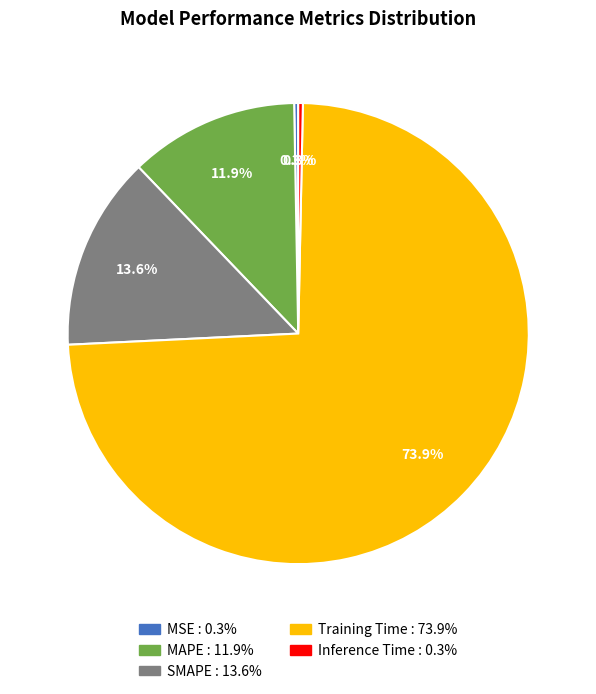

Combined, do MAPE and Inference Time account for over 50%?

No